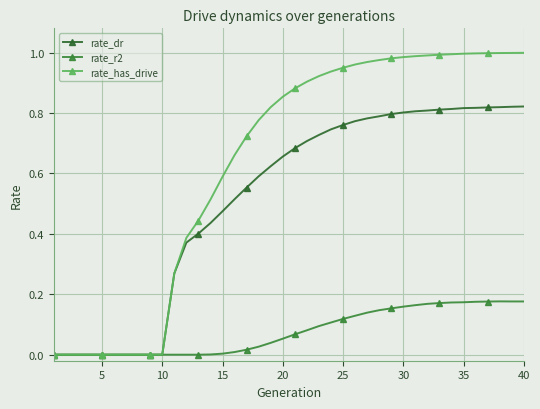

At how many categories does at least one series exceed 0?

30